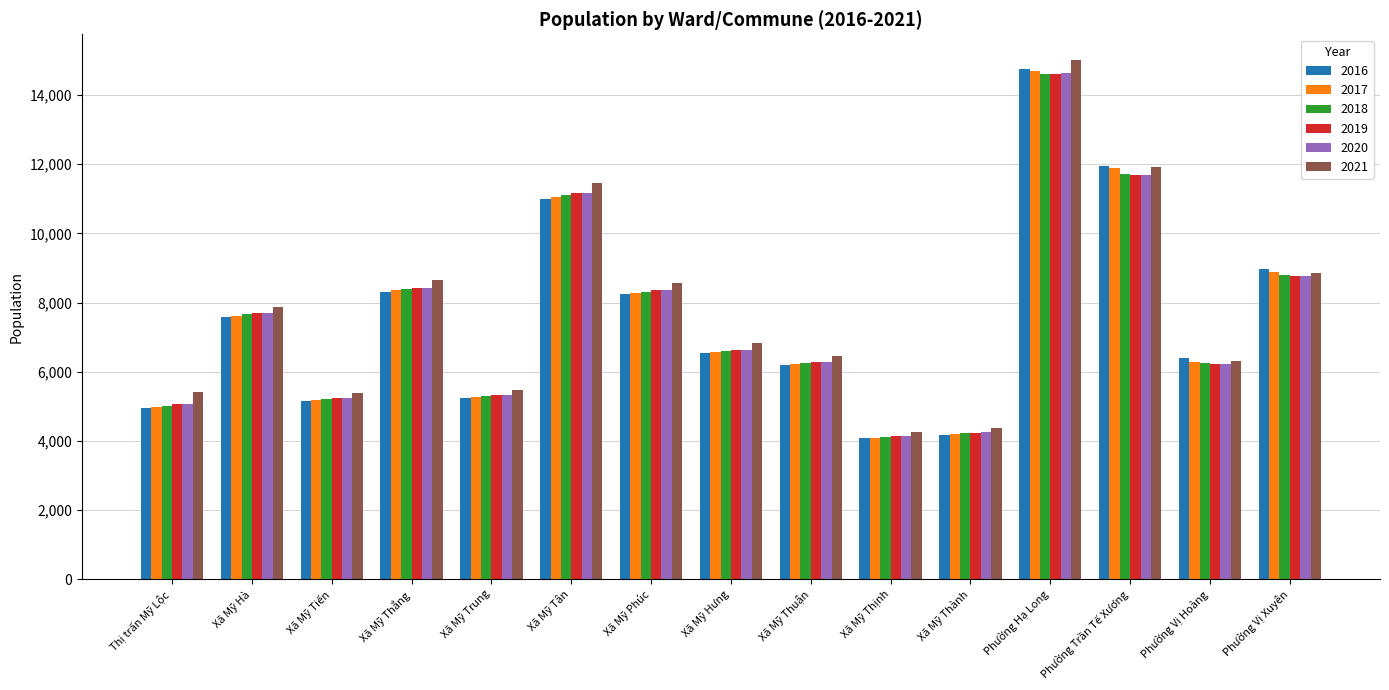

Which series has the widest spread of values?

2021